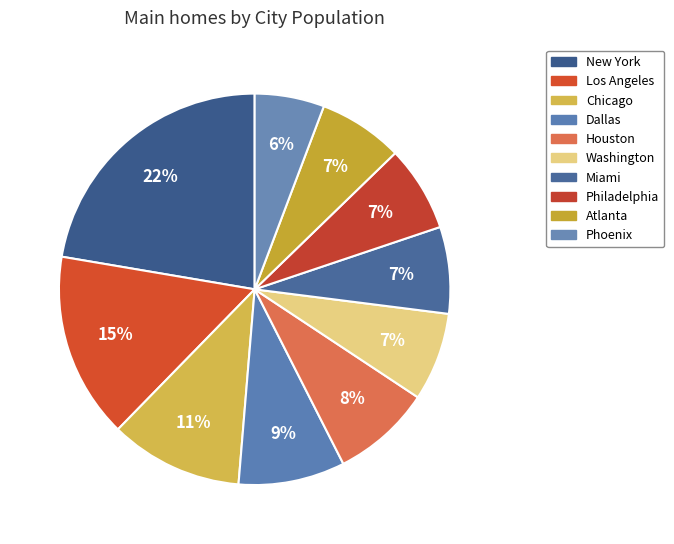

Does New York account for over 50% of the chart?

No